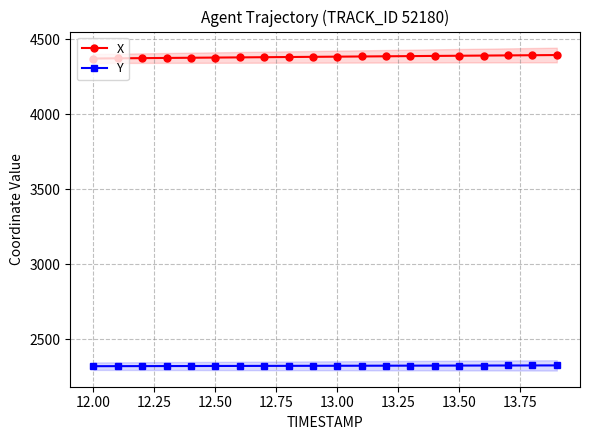

True or false: X and Y cross at least once.

False